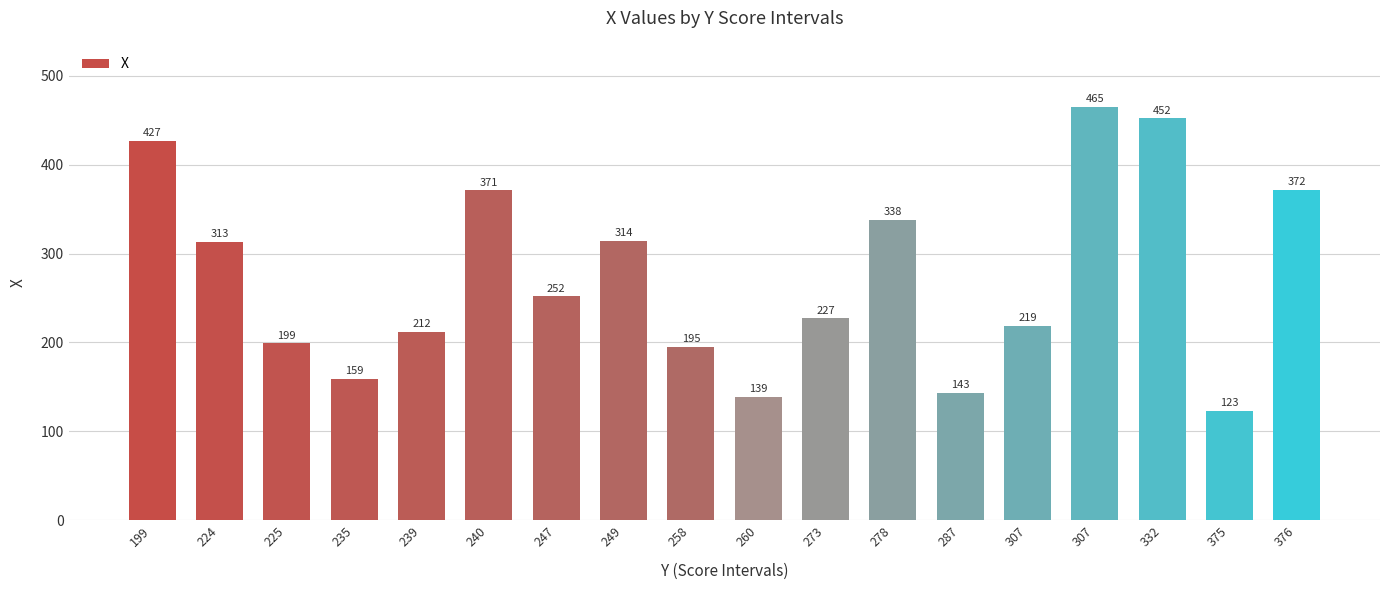

How many bars are there in total?

18